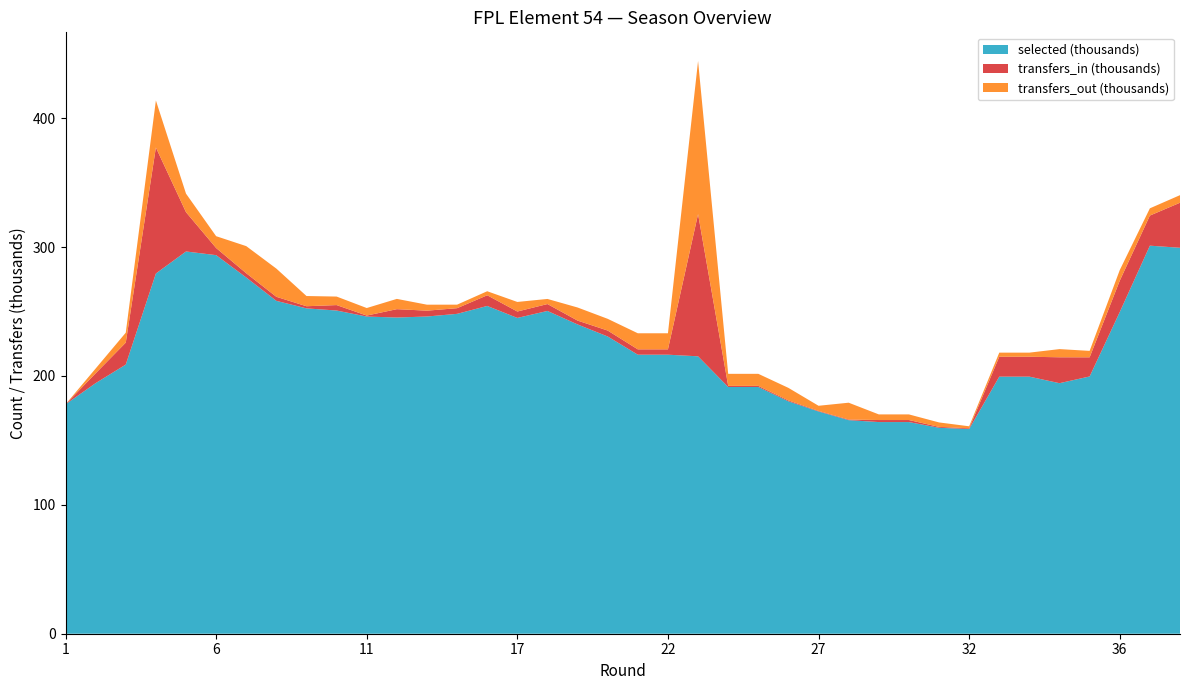

Reading left to right, extract all data points from this chart.

selected: 1=177975	2=194441	3=208843	4=279514	5=296595	6=293749	7=276397	8=258279	9=252452	10=250768	11=246101	12=245349	13=246145	14=248206	15=254330	17=245039	19=250456	20=239985	21=230633	22=216511	22=216511	23=215253	25=191462	25=191462	26=180316	27=172458	28=165720	29=164233	29=164233	31=159803	32=158811	33=199479	33=199479	34=194399	35=199625	36=249605	37=301106	38=299471
transfers_in: 1=0	2=7638	3=17040	4=97768	5=30481	6=5547	7=3311	8=3144	9=1654	10=4240	11=773	12=6488	13=4532	14=4393	15=8287	17=4980	19=5350	20=2986	21=4607	22=4146	22=4146	23=110368	25=852	25=852	26=710	27=434	28=487	29=1582	29=1582	31=692	32=581	33=15440	33=15440	34=20103	35=14850	36=24328	37=23356	38=34944
transfers_out: 1=0	2=3707	3=7695	4=36490	5=14395	6=9167	7=21039	8=21874	9=7927	10=6610	11=5843	12=7970	13=4634	14=2736	15=3129	17=7414	19=3958	20=10162	21=9095	22=12473	22=12473	23=118797	25=9346	25=9346	26=9731	27=3981	28=13049	29=4364	29=4364	31=3452	32=1565	33=3186	33=3186	34=6343	35=4991	36=8230	37=5618	38=5883